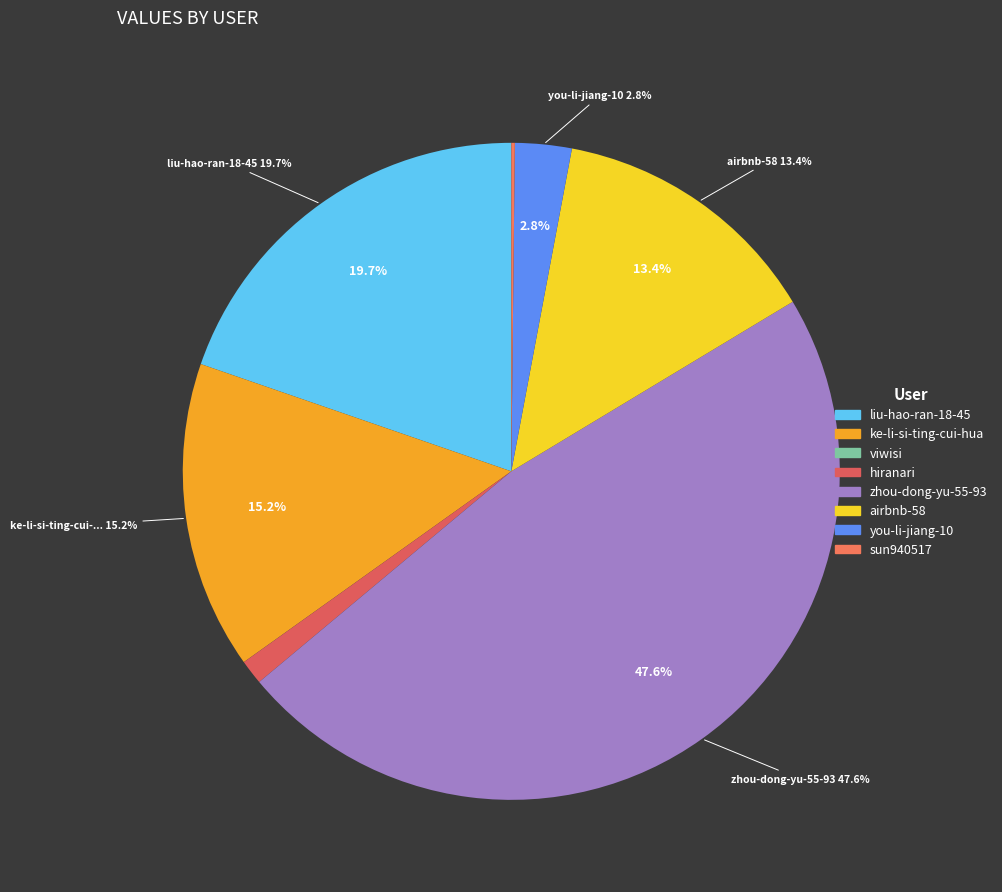

To the nearest percent, what is the average slice percentage?

12%